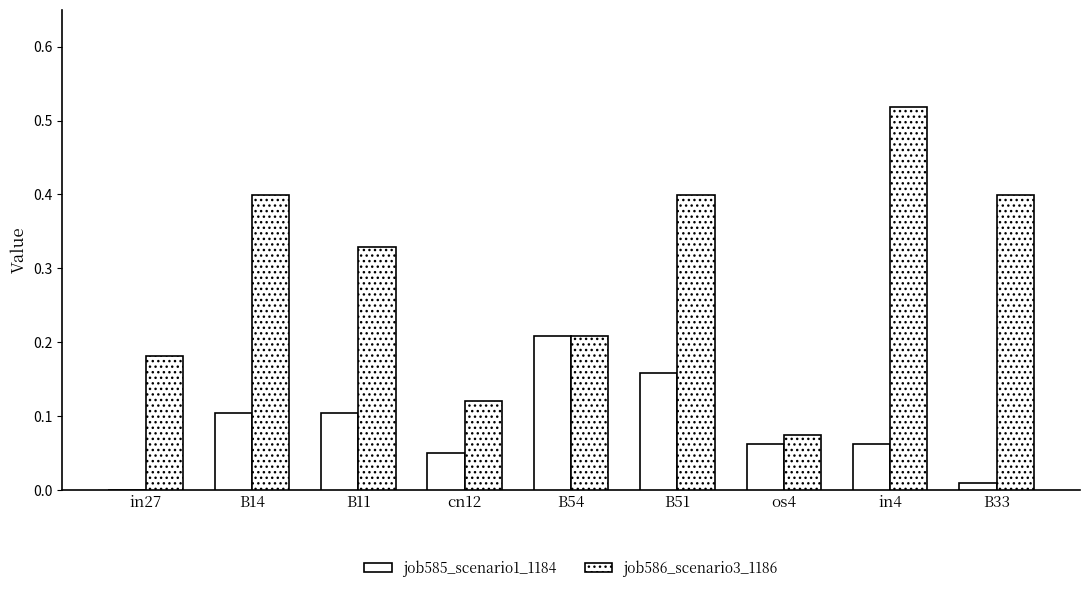

At how many categories does at least one series exceed 0?

9